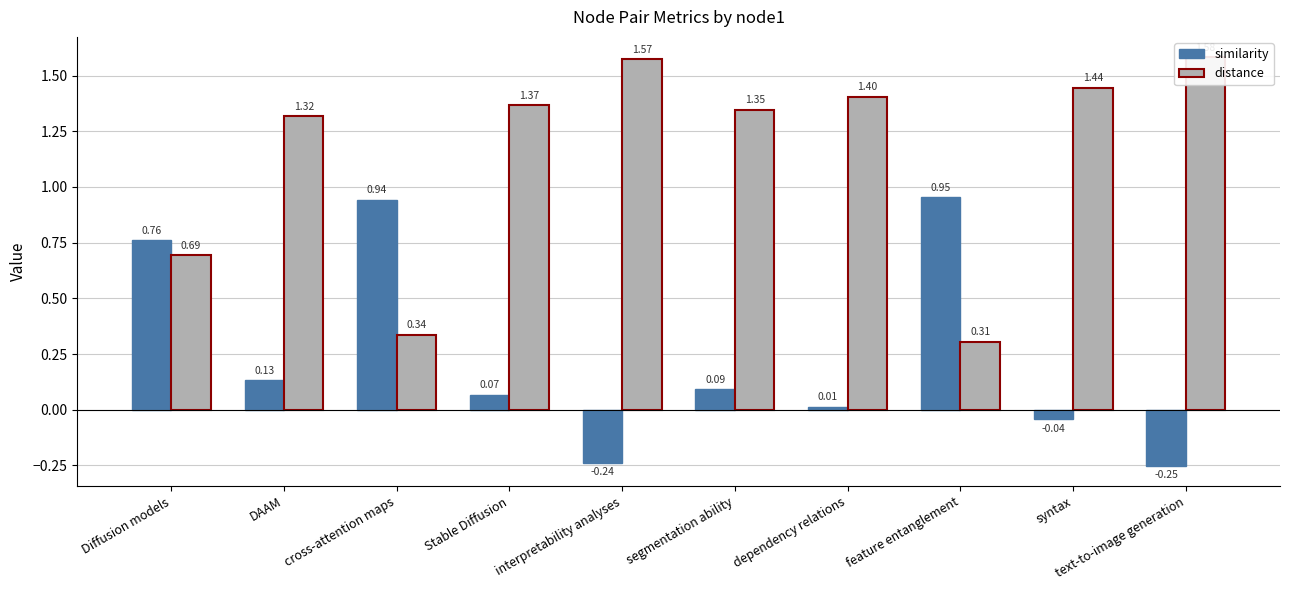

Does the chart contain stacked bars?

No